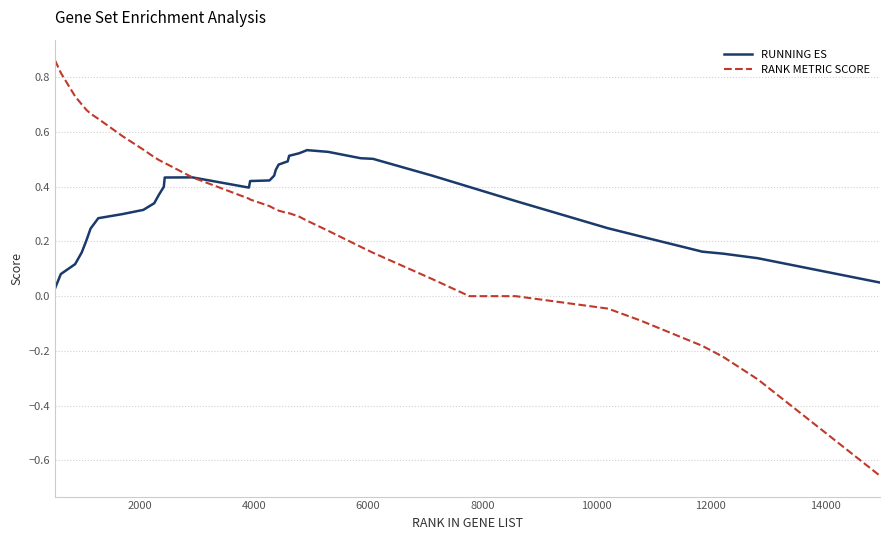

What are all the series names shown in the legend?

RUNNING ES, RANK METRIC SCORE